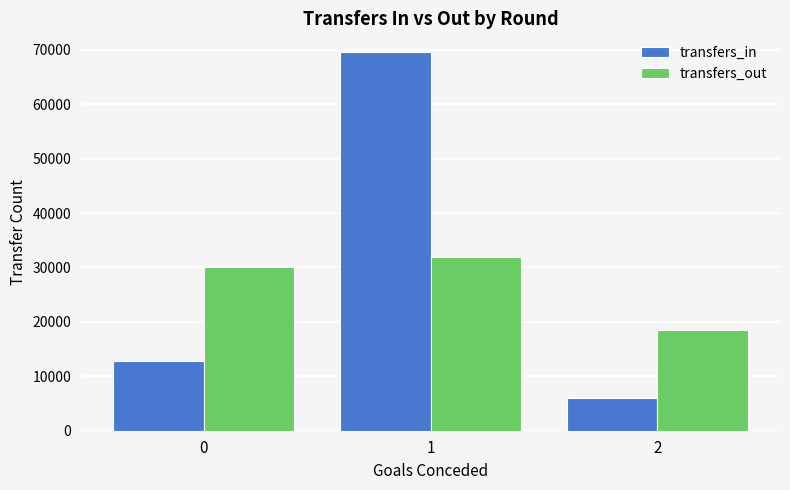

How many data points in transfers_in are less than 12818?

1